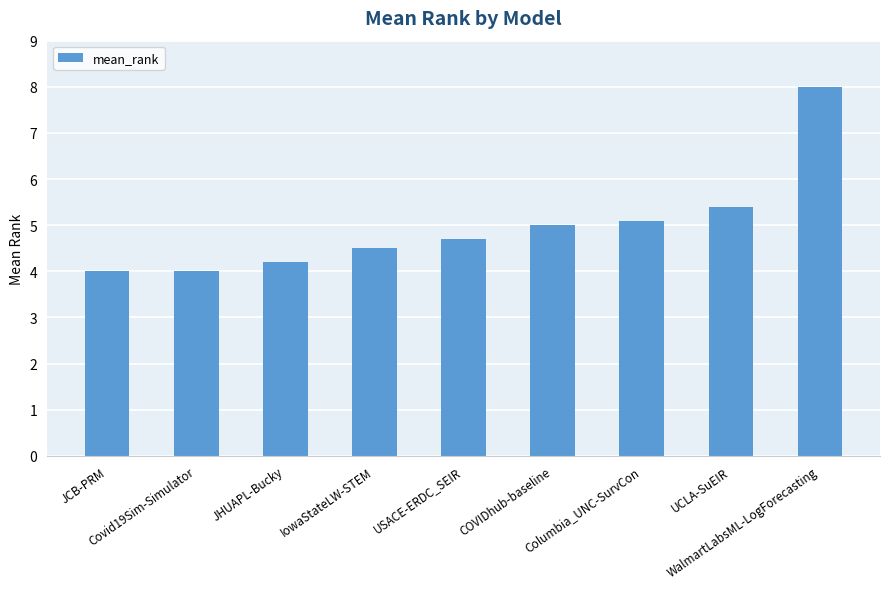

Between COVIDhub-baseline and IowaStateLW-STEM, which is larger?

COVIDhub-baseline